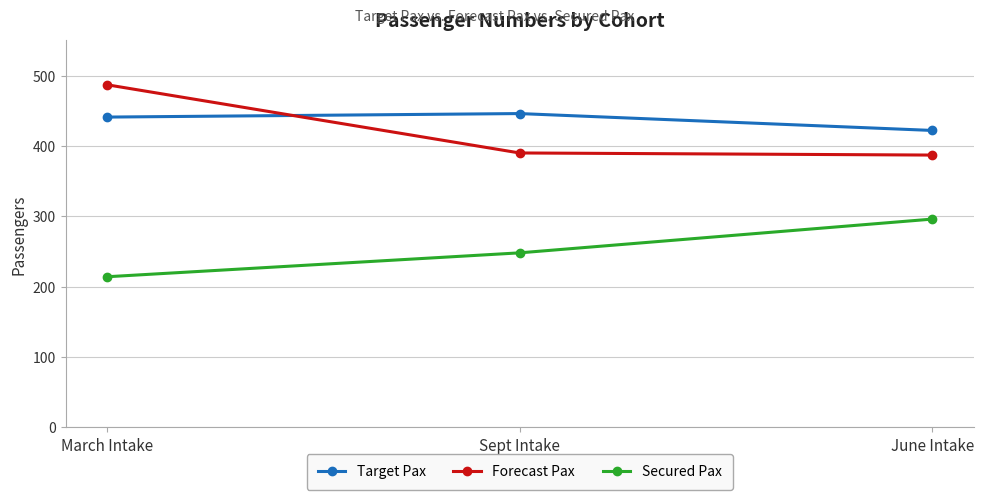

At which label does Target Pax reach its minimum?

June Intake